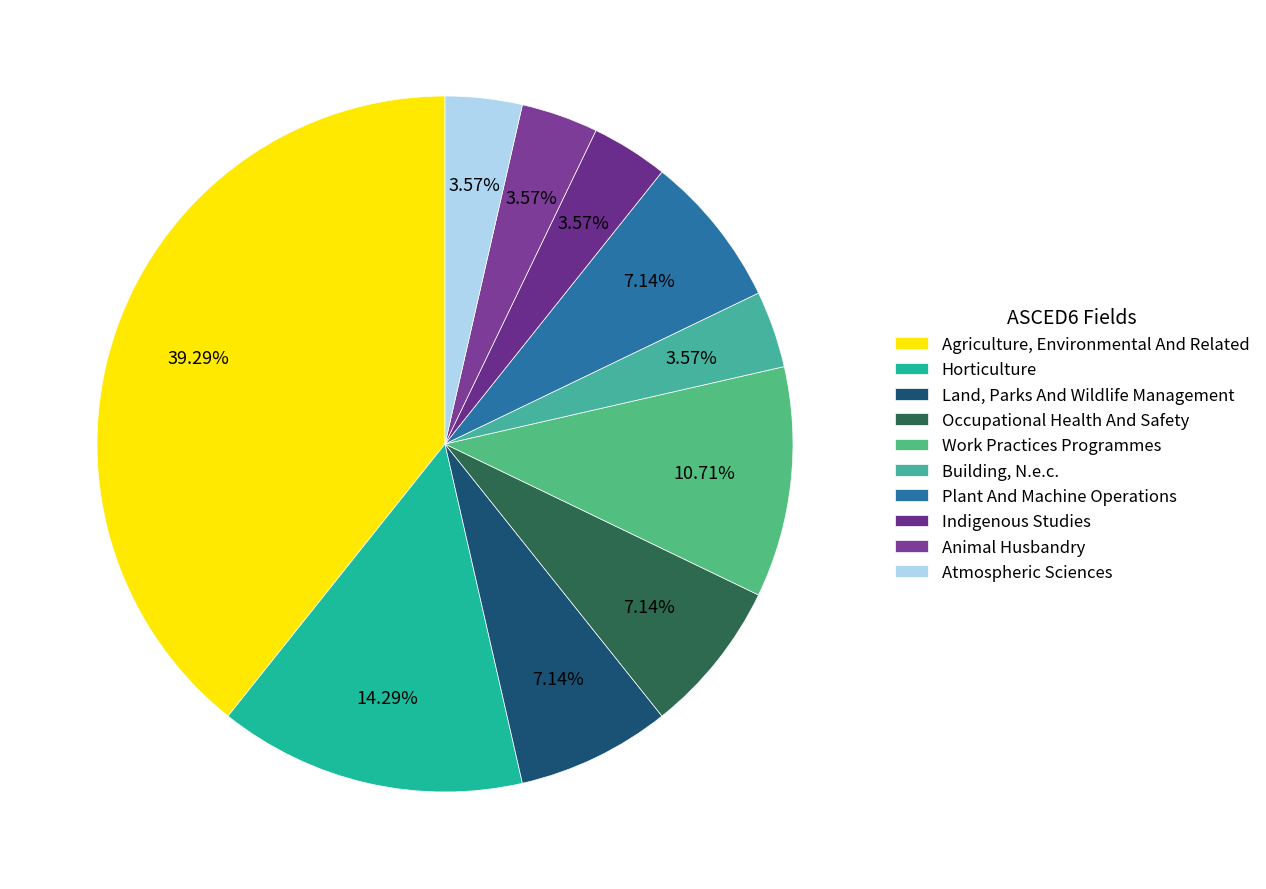

To the nearest percent, what portion does Atmospheric Sciences represent?

4%